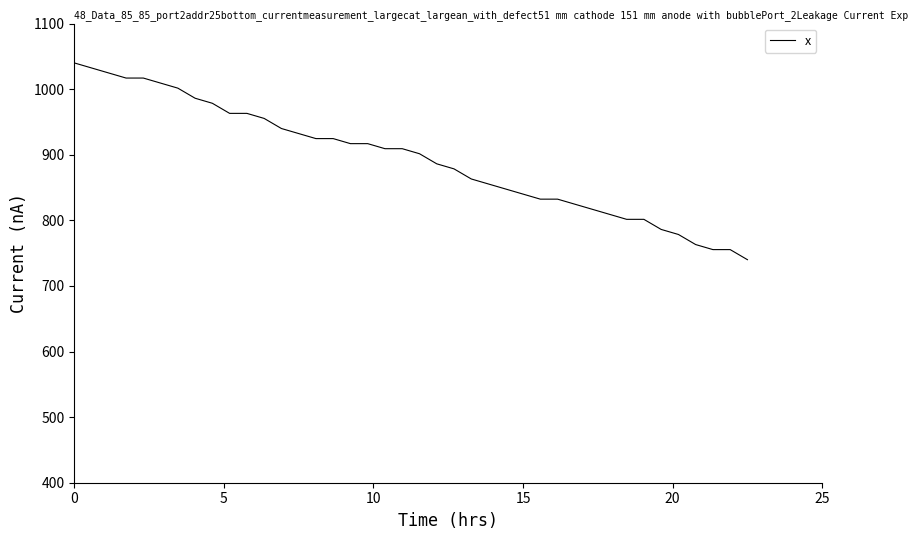

What is the difference between the maximum and minimum values?

300.0